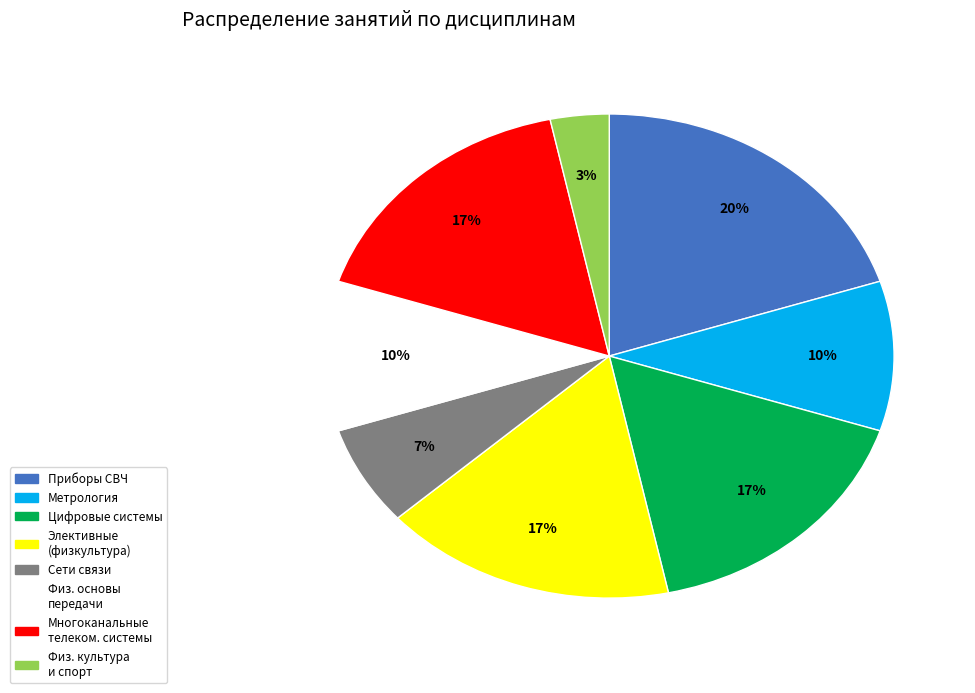

Is the sum of Метрология and Физ. культура и спорт greater than half?

No